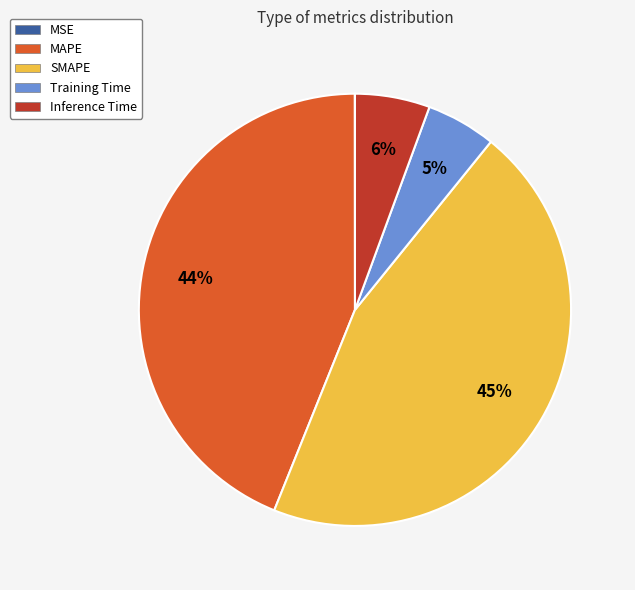

Which slice is the largest?

SMAPE